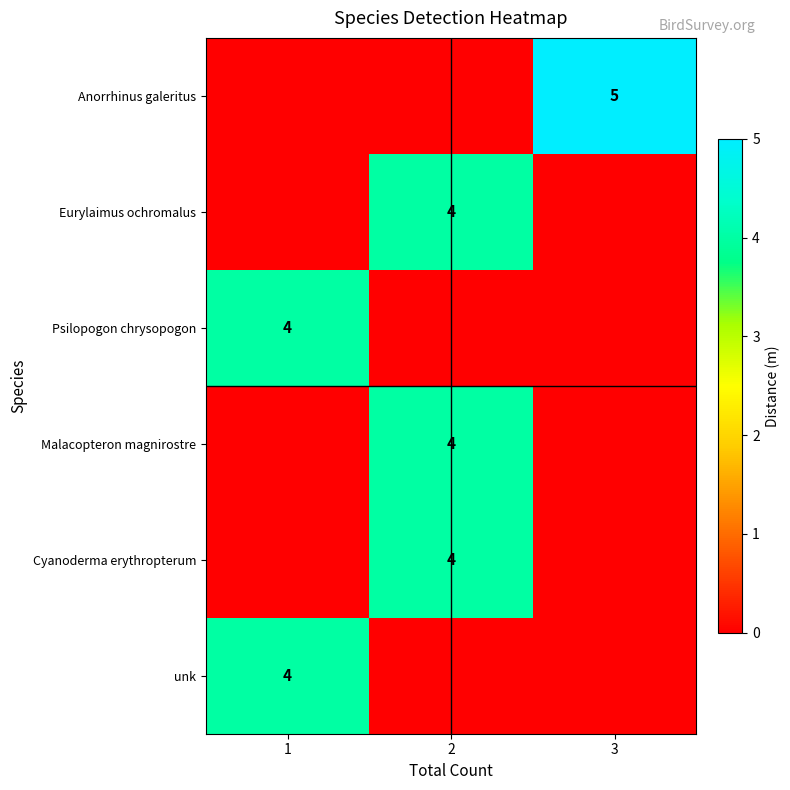

At how many categories does at least one series exceed 2?

3